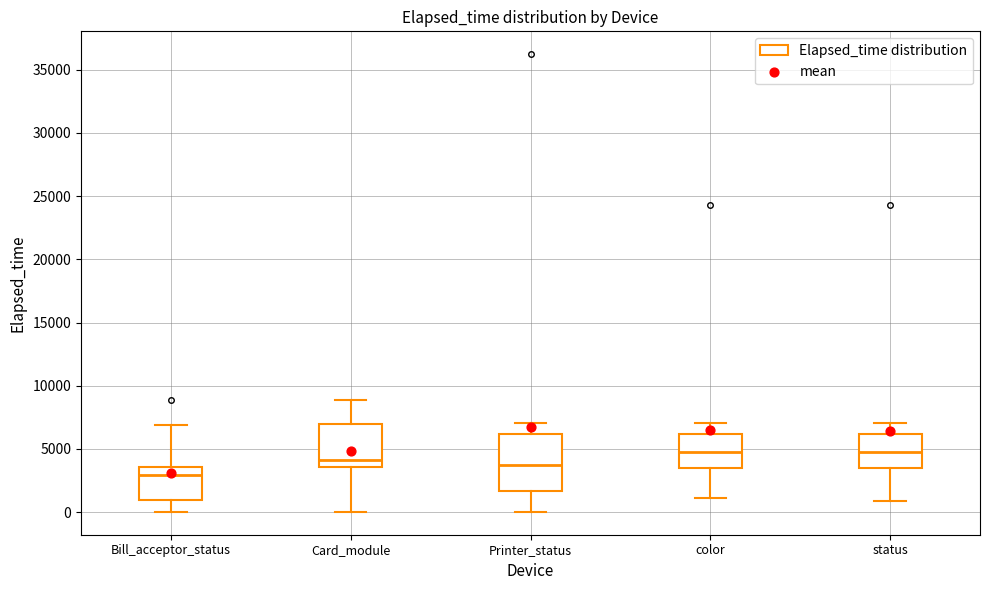

Reading left to right, read every box against the y-axis: the position of its median line, the range the box covers, and the ends of its whiskers. The values are not printed on the chart, so give them approximately, as read against the axis.

Bill_acceptor_status: median 3000, box 1000 to 3500, whiskers 0 to 7000
Card_module: median 4000, box 3500 to 7000, whiskers 0 to 9000
Printer_status: median 4000, box 1500 to 6000, whiskers 0 to 7000
color: median 5000, box 3500 to 6000, whiskers 1000 to 7000
status: median 5000, box 3500 to 6000, whiskers 1000 to 7000